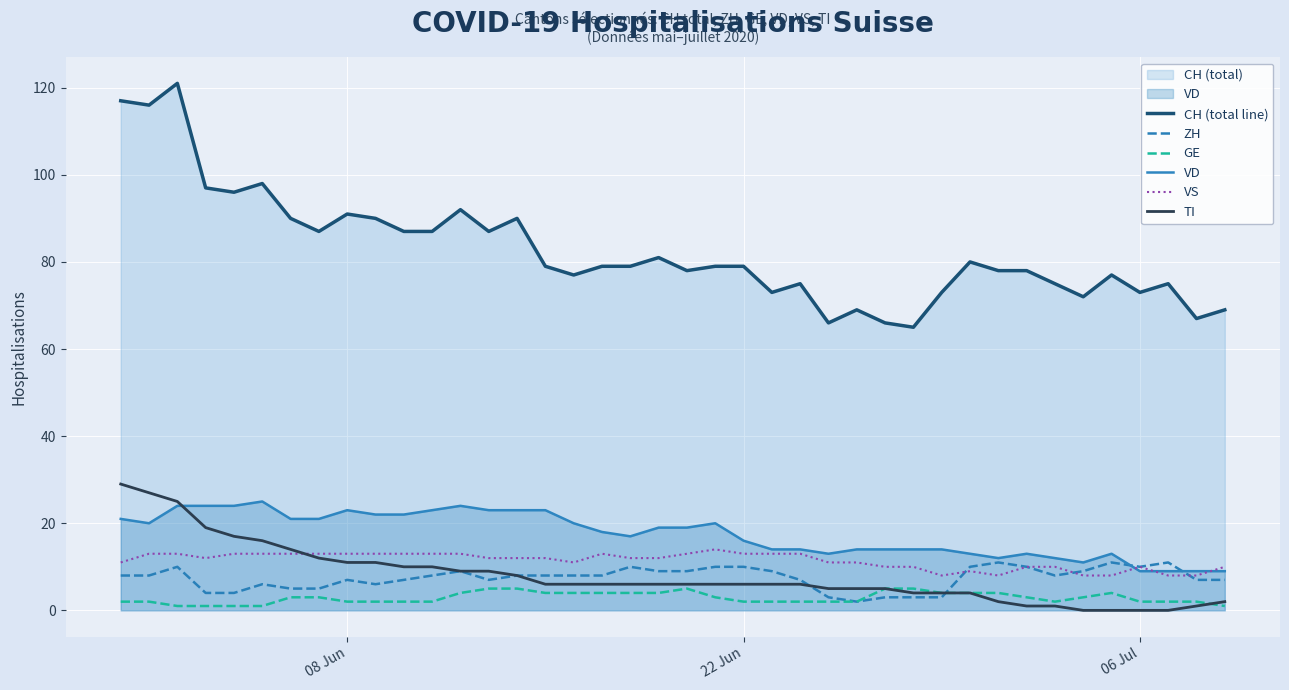

Which series has the widest spread of values?

CH (total line)